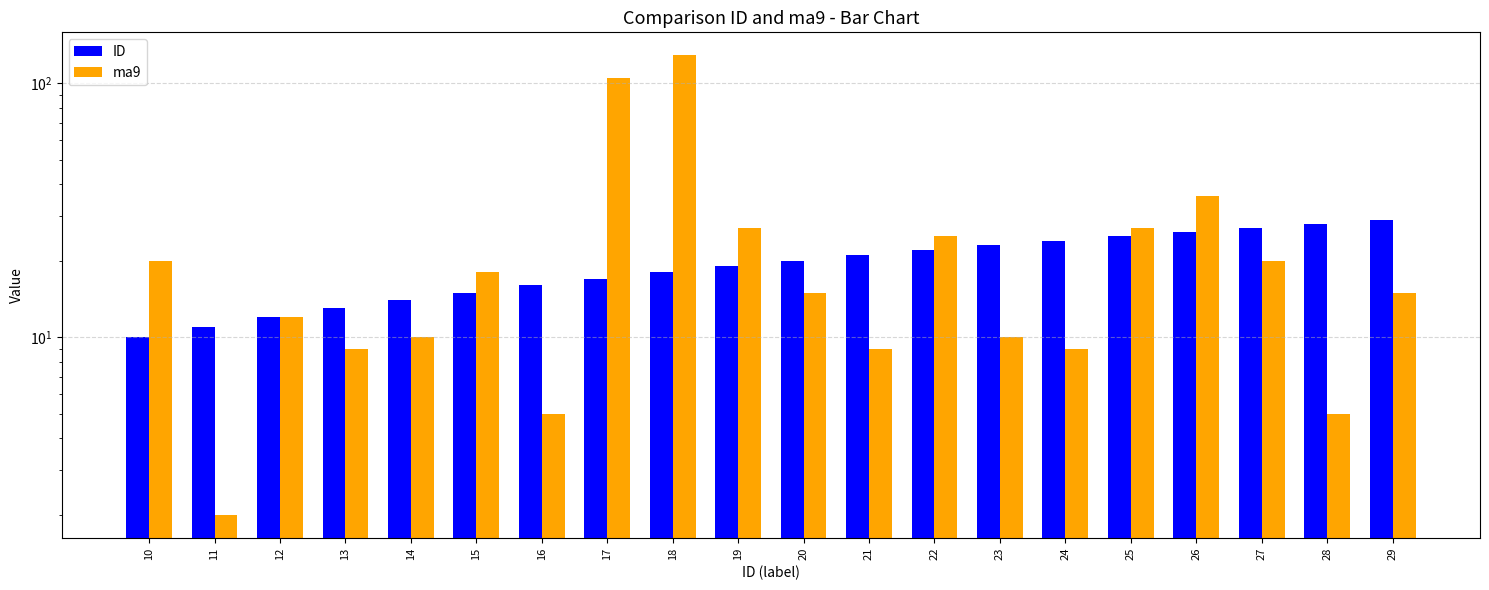

At which label does ma9 reach its minimum?

11